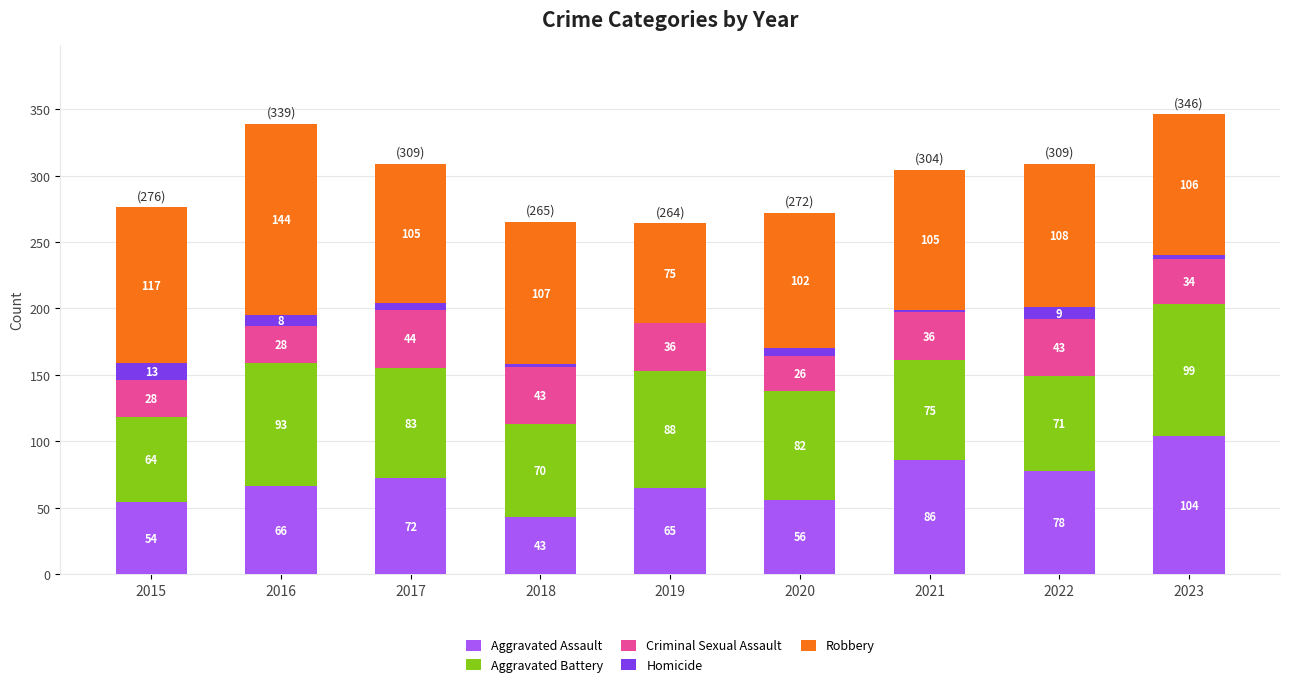

At which label does Aggravated Assault reach its peak?

2023